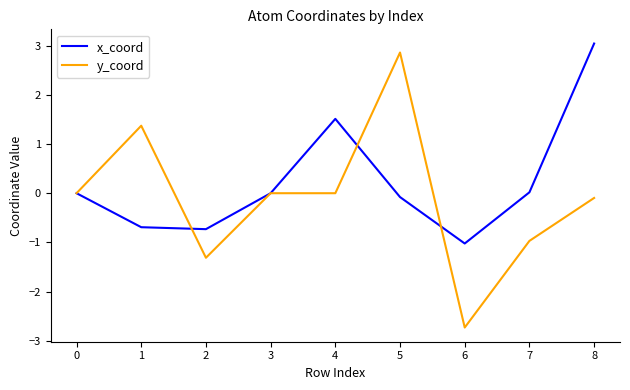

At which label does x_coord reach its minimum?

6